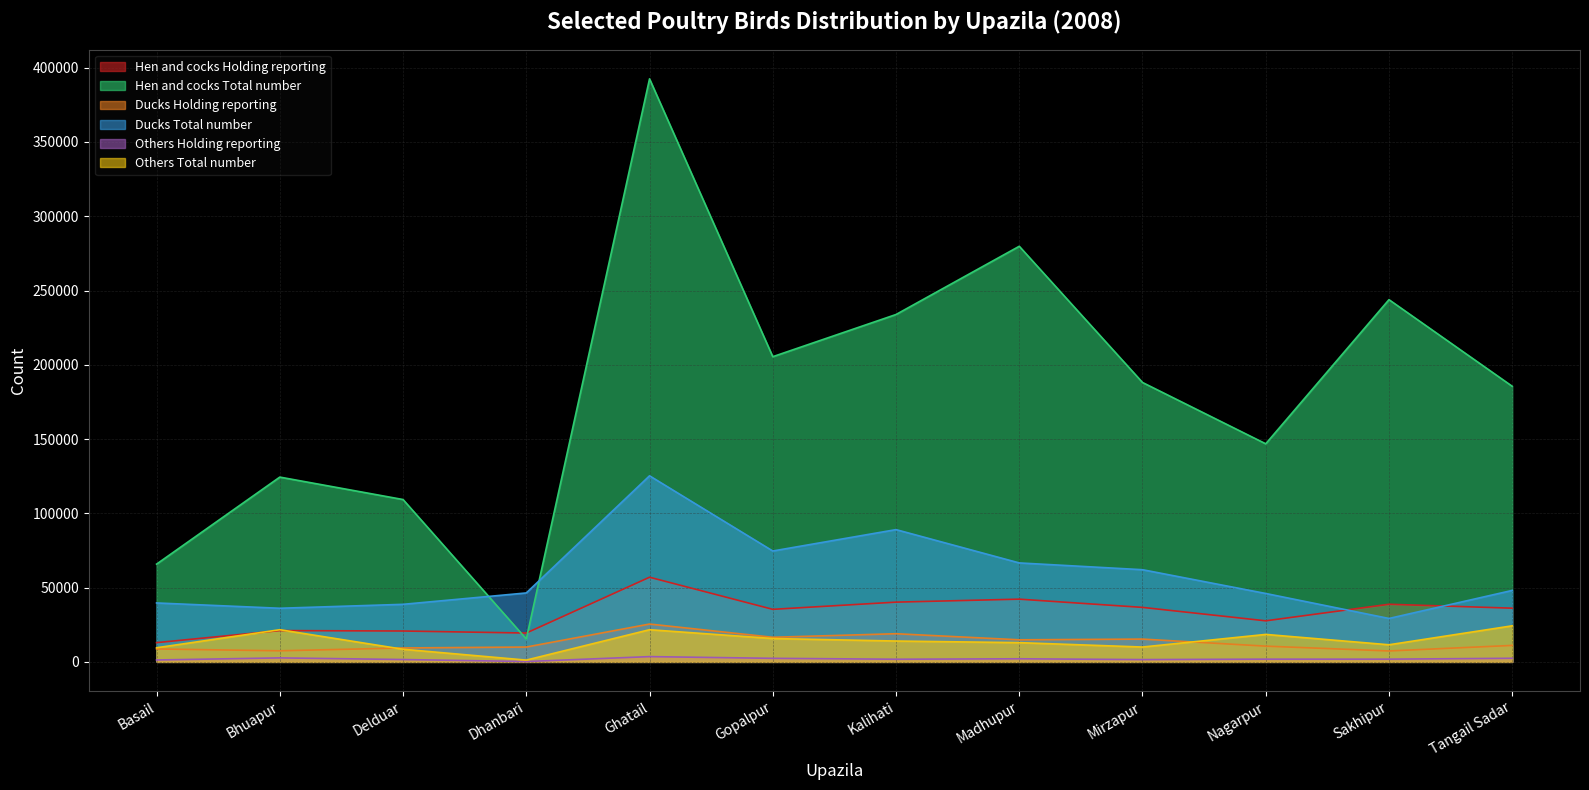

Where is the first local maximum for Hen and cocks Total number?

Bhuapur